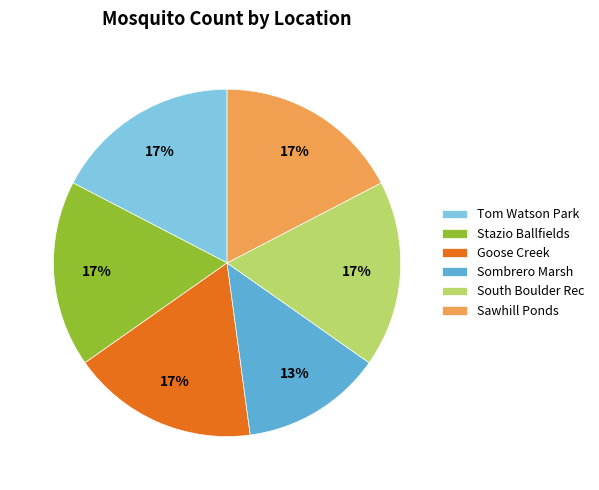

Is there a majority slice in this chart?

No